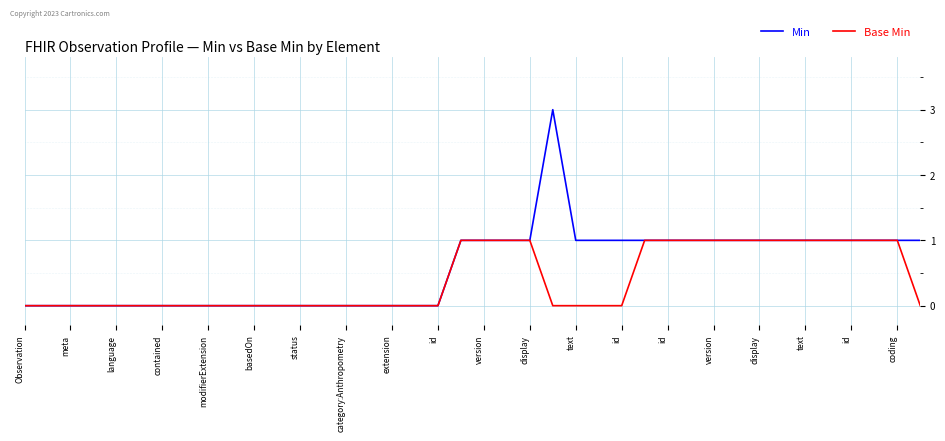

Reading right to left, extract all data points from this chart.

Min: 1	1	1	1	1	1	1	1	1	1	1	1	1	1	1	1	3	1	1	1	1	0	0	0	0	0	0	0	0	0	0	0	0	0	0	0	0	0	0	0
Base Min: 0	1	1	1	1	1	1	1	1	1	1	1	1	0	0	0	0	1	1	1	1	0	0	0	0	0	0	0	0	0	0	0	0	0	0	0	0	0	0	0